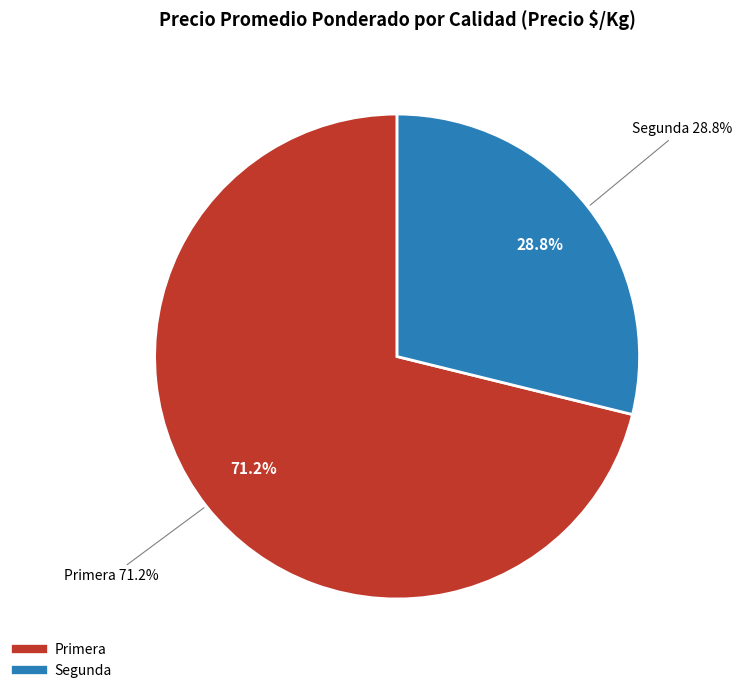

Which category has the biggest portion of the pie?

Primera